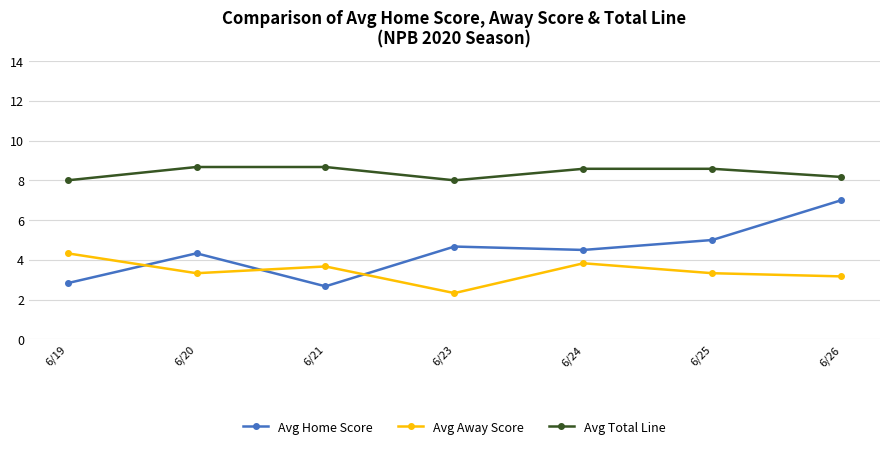

Is the value of Avg Away Score at 6/19 greater than the value of Avg Home Score at 6/25?

No